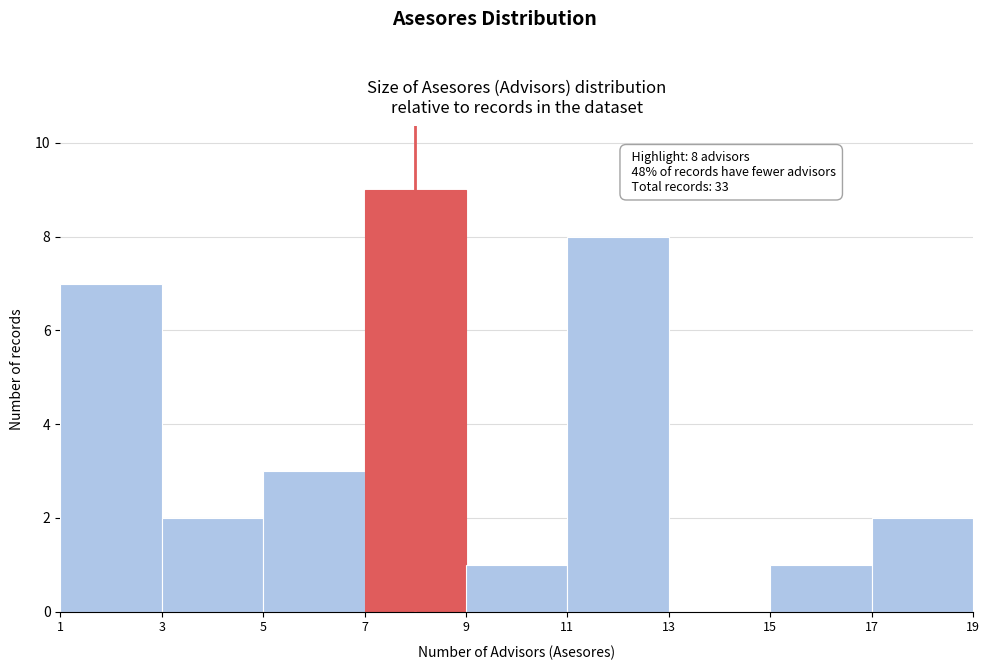

Over which range of the x-axis is the bar tallest?

7 to 9